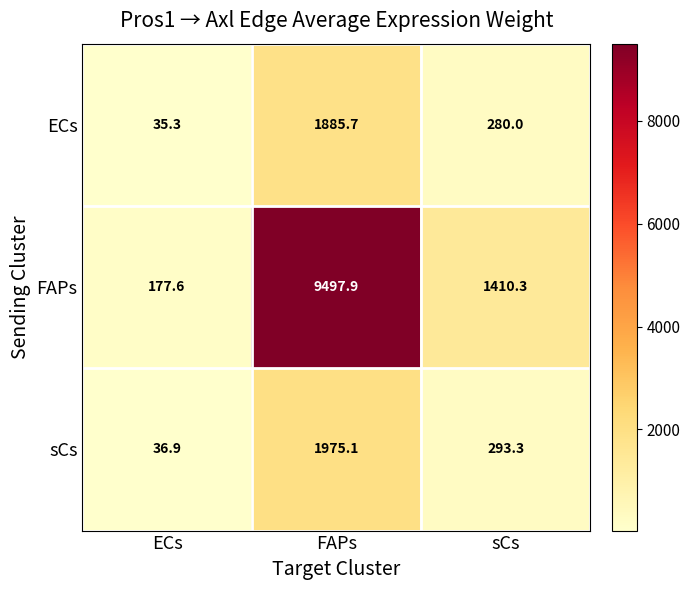

How many values in the sCs series exceed 293?

2